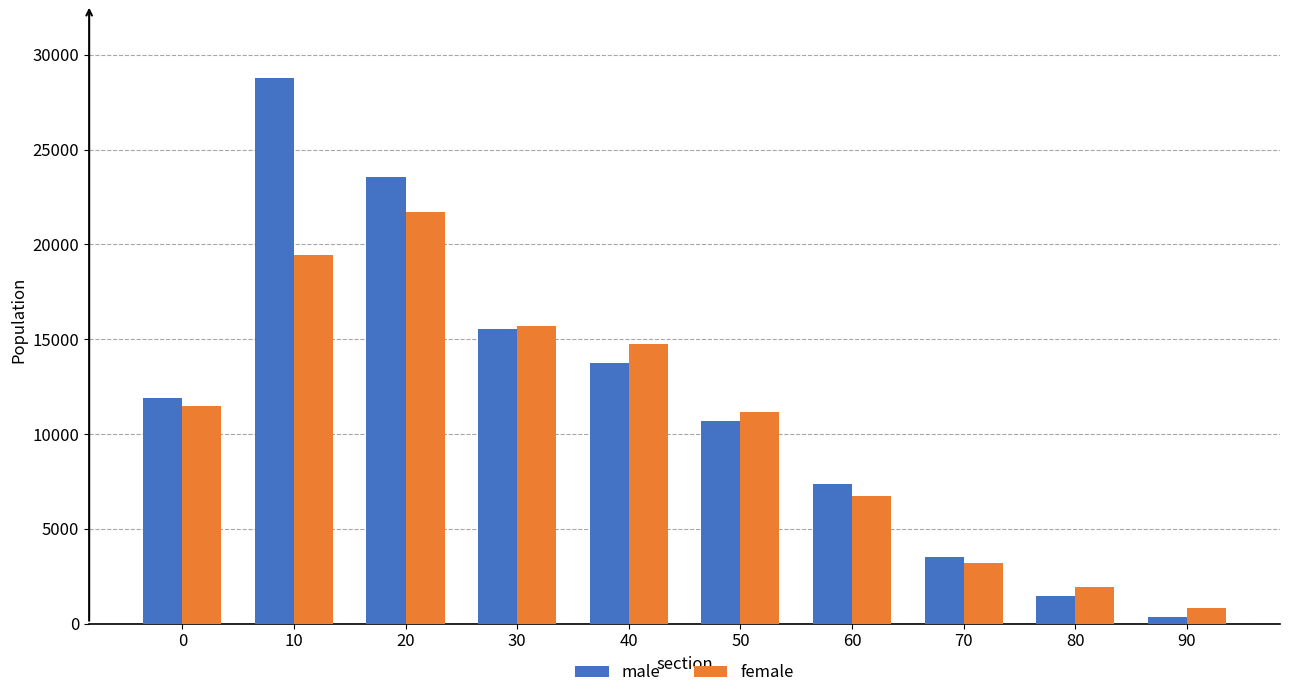

At how many categories does at least one series exceed 4787?

7